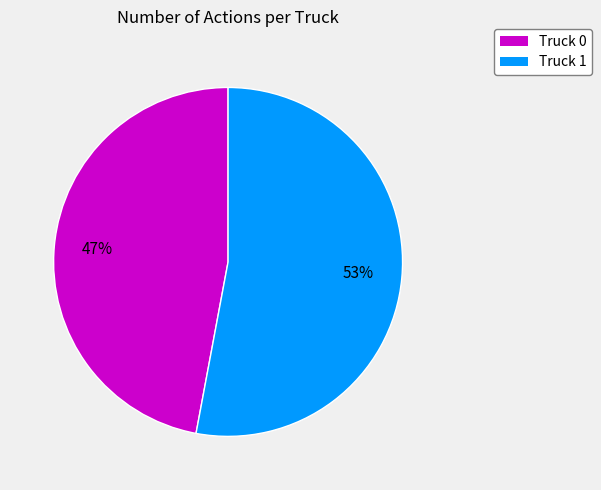

Is it true that Truck 0 is 47% of the pie?

True